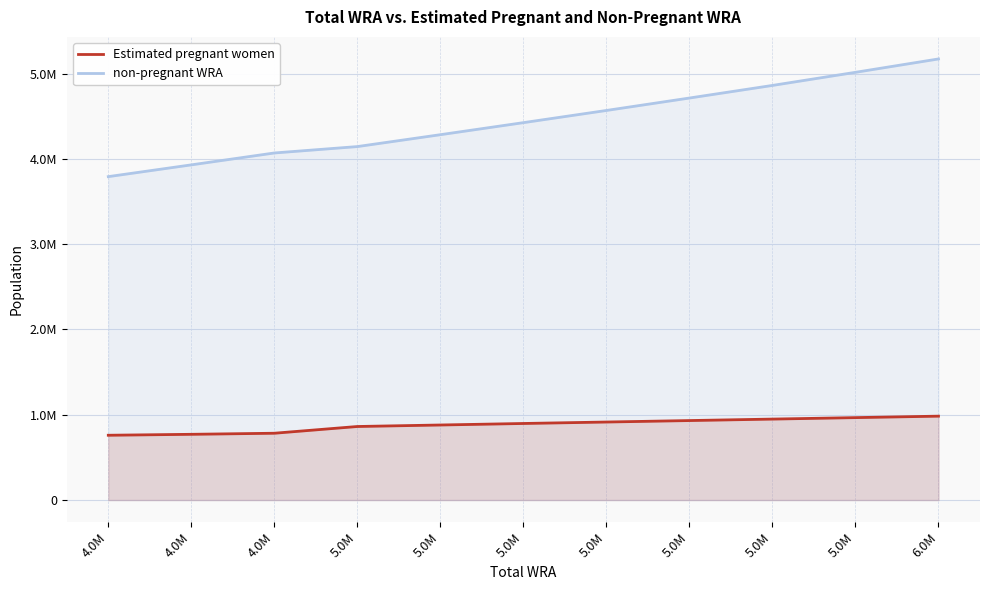

What is the label of the 4th point from the right?

5.0M